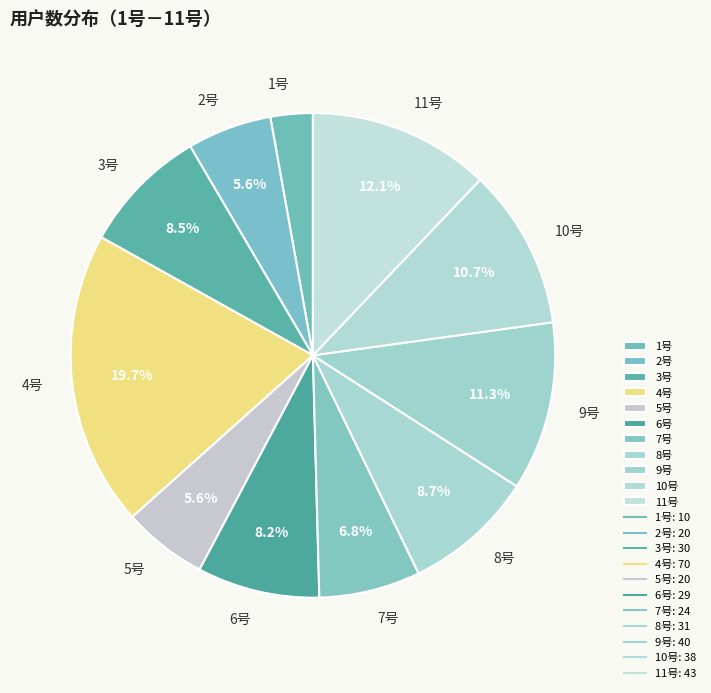

Does 7号 represent more than half of the total?

No